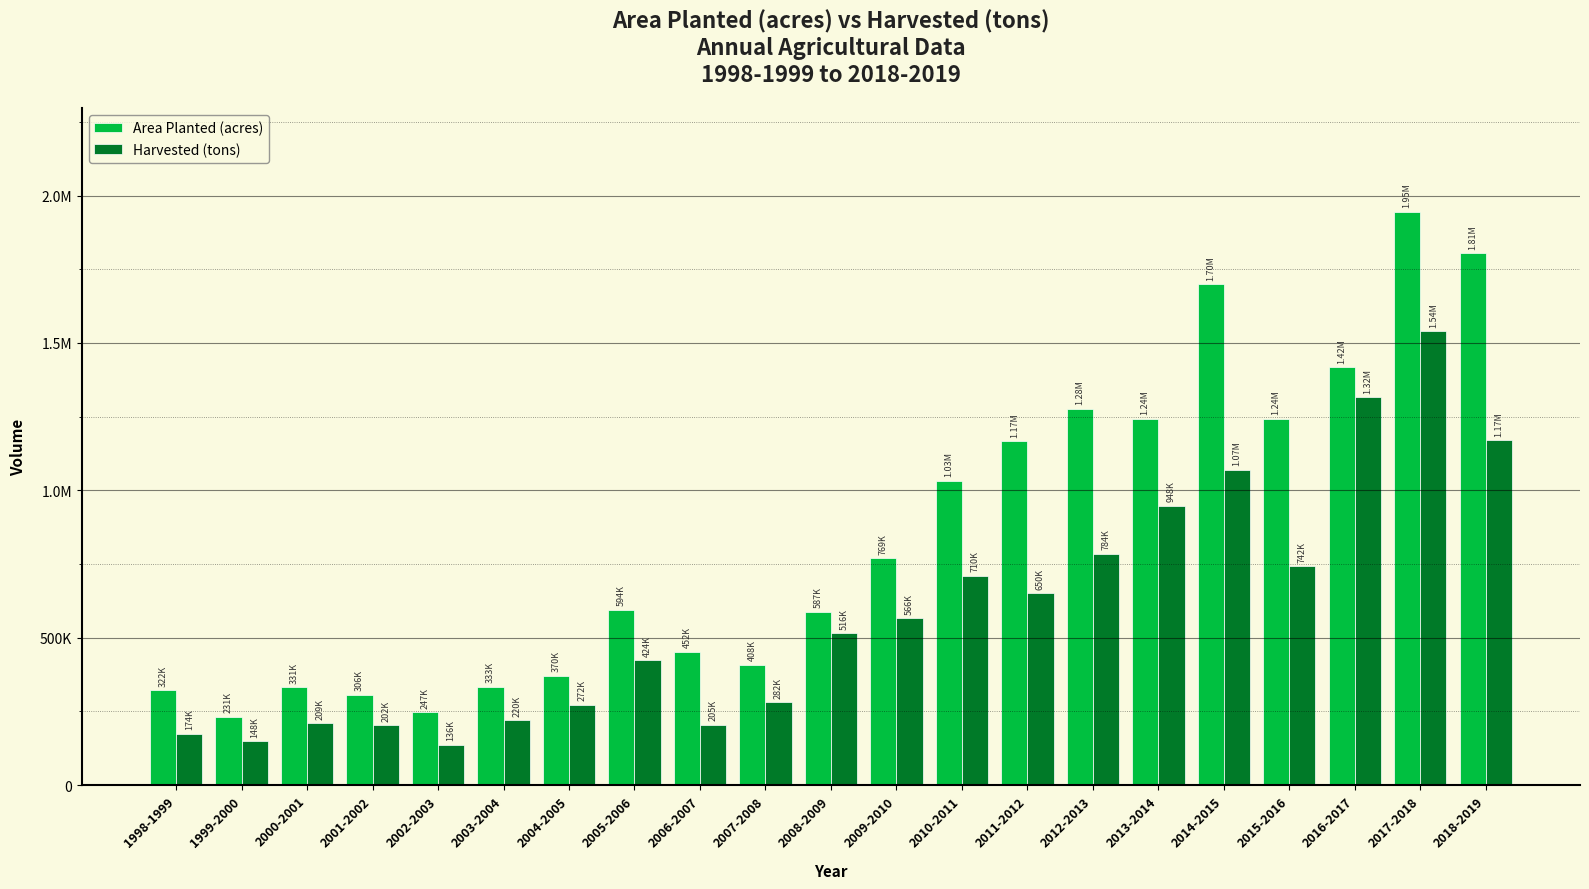

What is the average value of the Harvested (tons) series?

585166.1